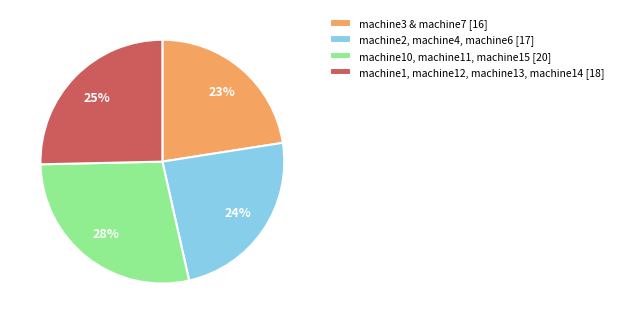

Which slice is the smallest?

machine3 & machine7 [16]